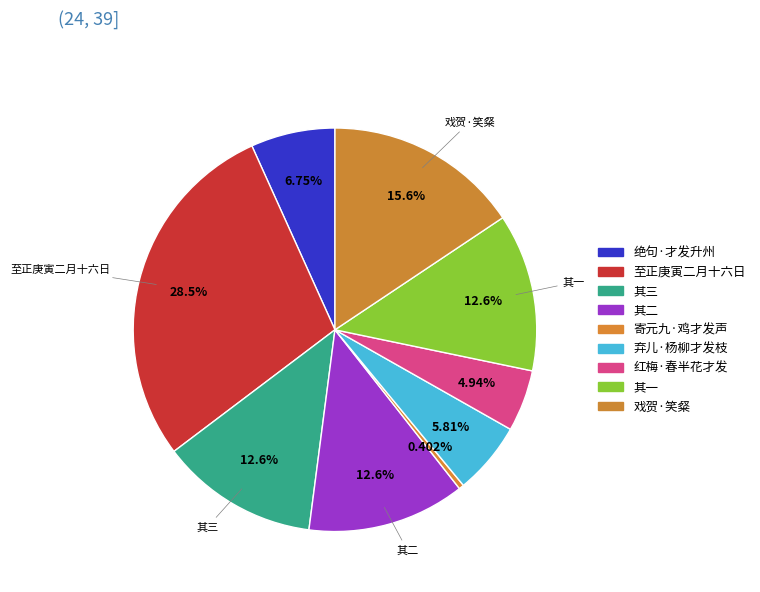

To the nearest percent, what is the average slice percentage?

11%